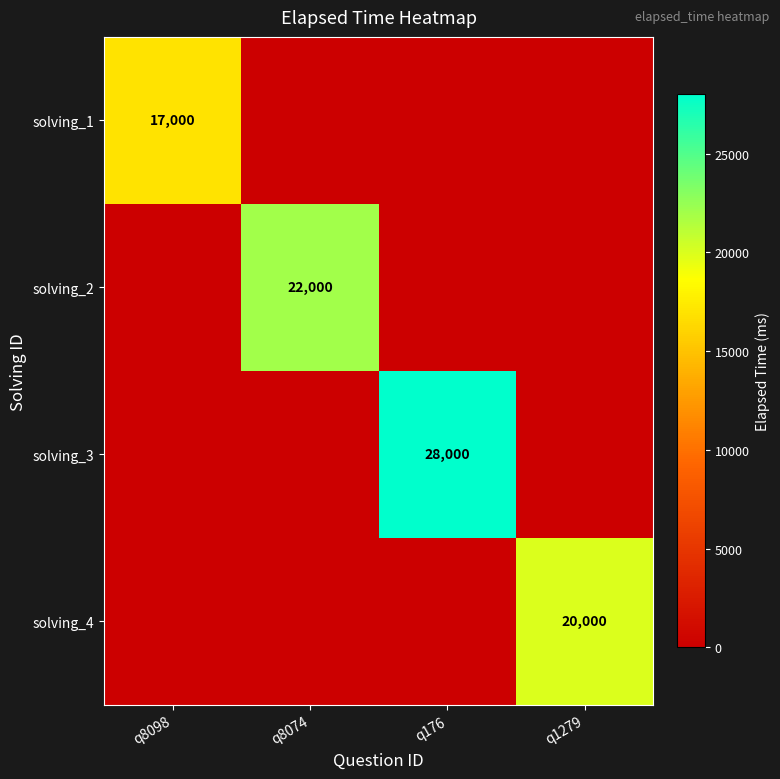

True or false: solving_2 has a value of 10886 at q8074.

False